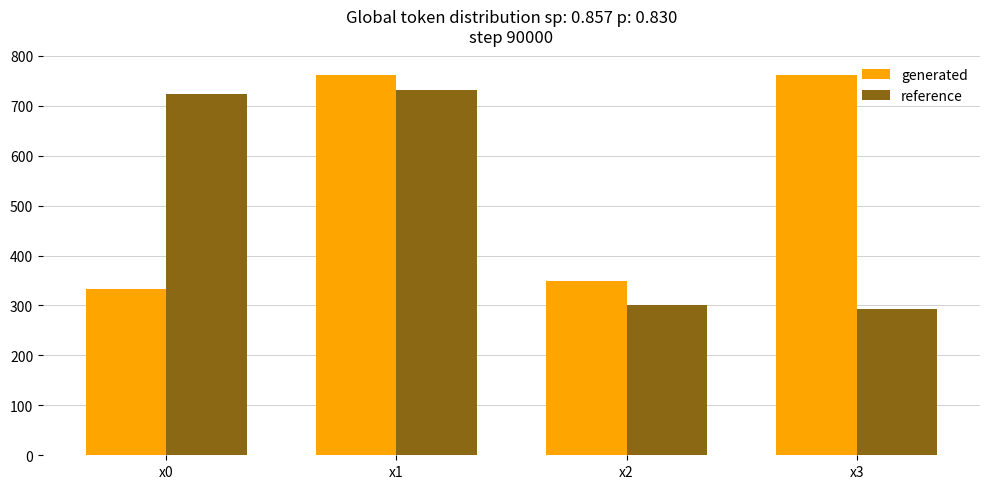

Where does the reference series first go above 724?

x0